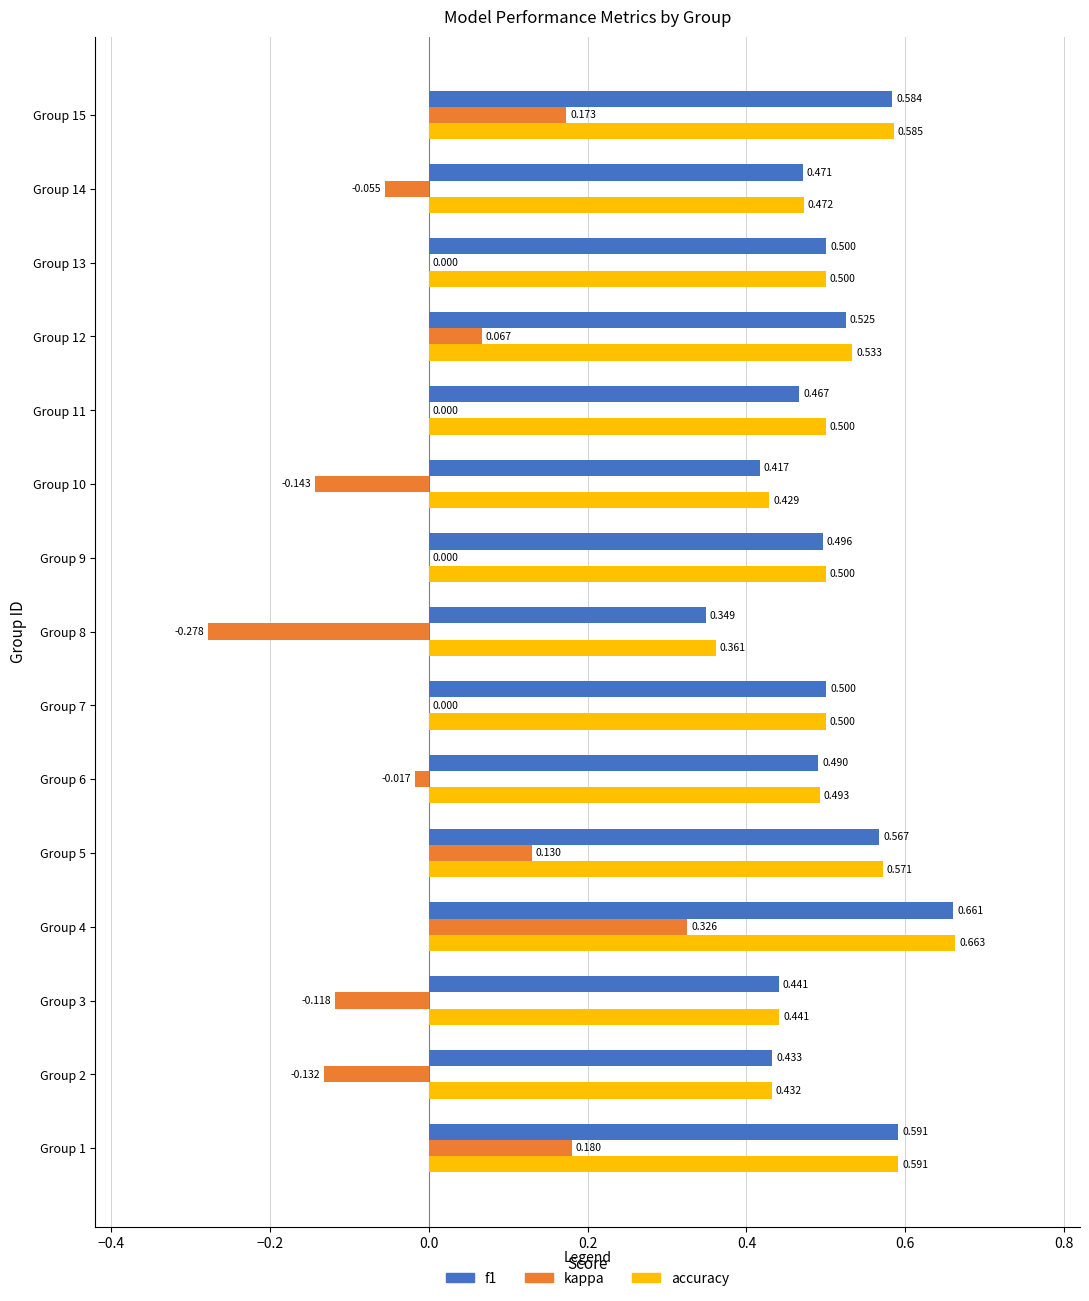

Between Group 1 and Group 6, which series saw the biggest shift?

kappa